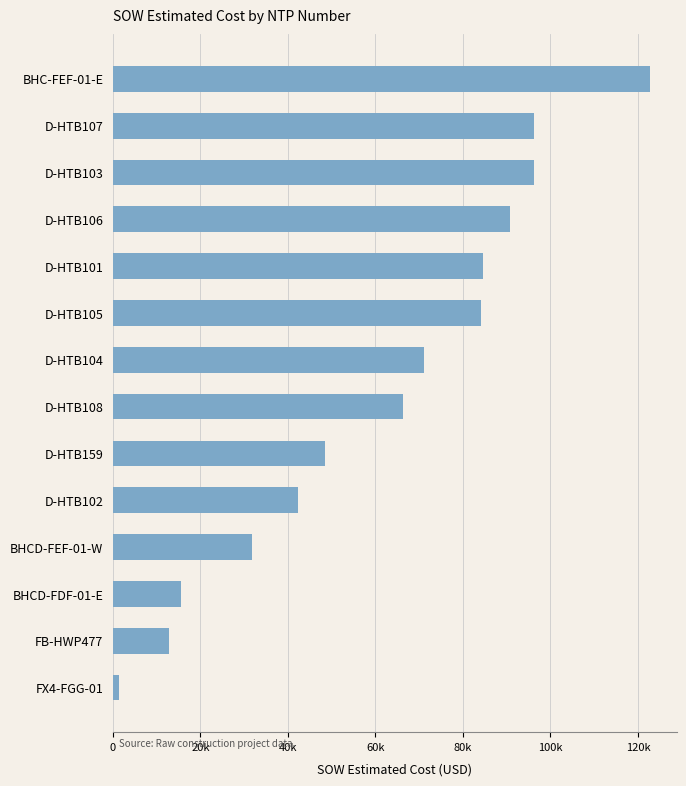

What is the difference between the maximum and minimum values?

121372.1